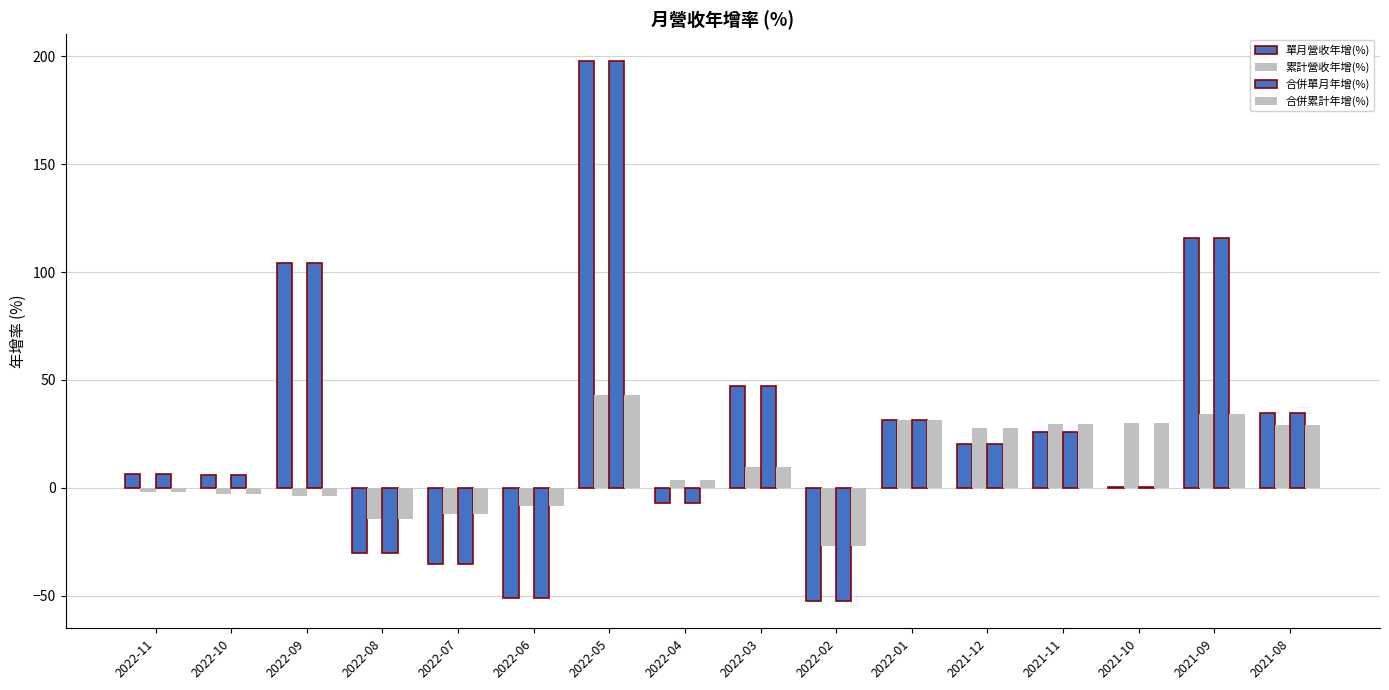

How many series are shown in this chart?

4